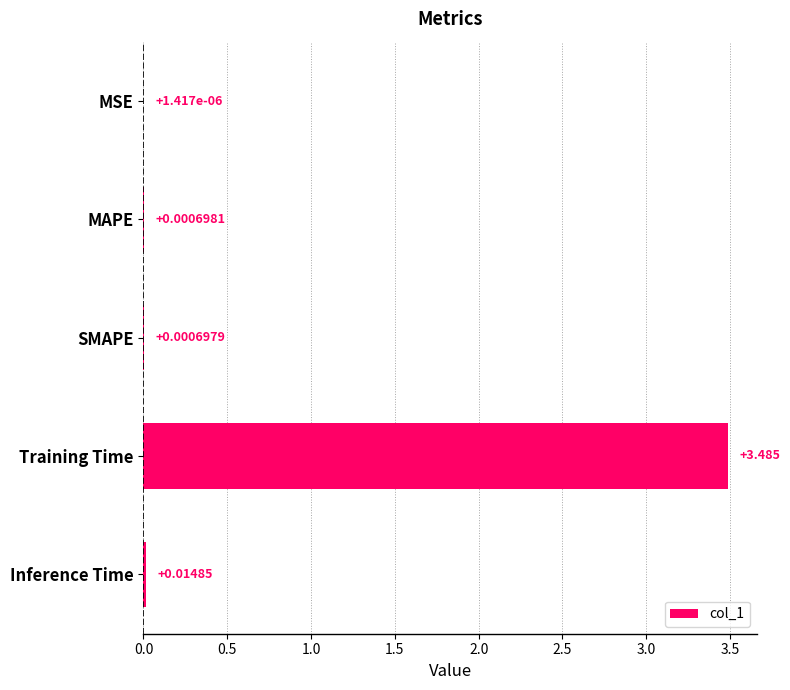

Which has a higher value, MAPE or Training Time?

Training Time